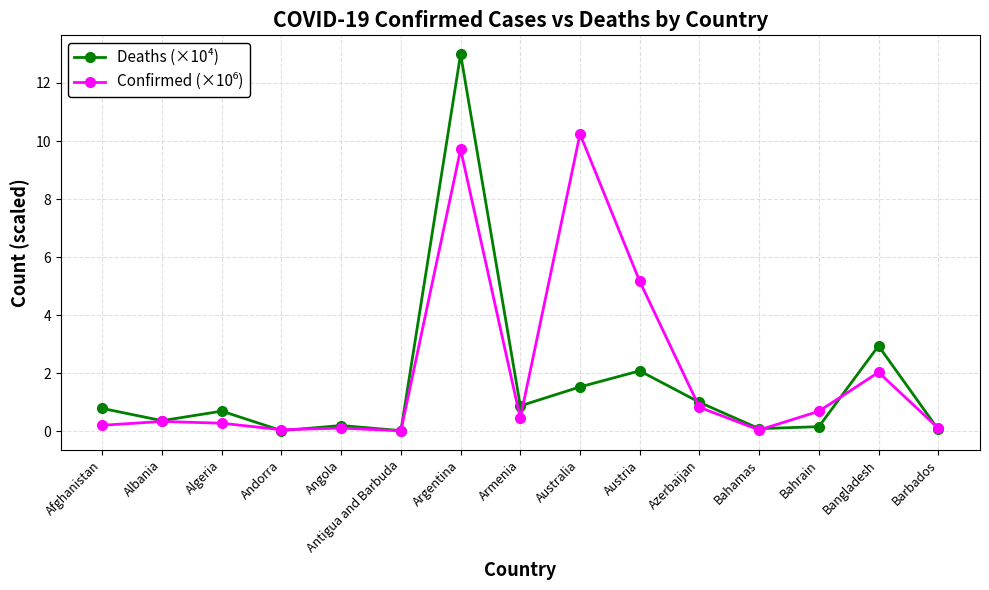

What is the highest value of the Deaths (×10⁴) series?

13.0